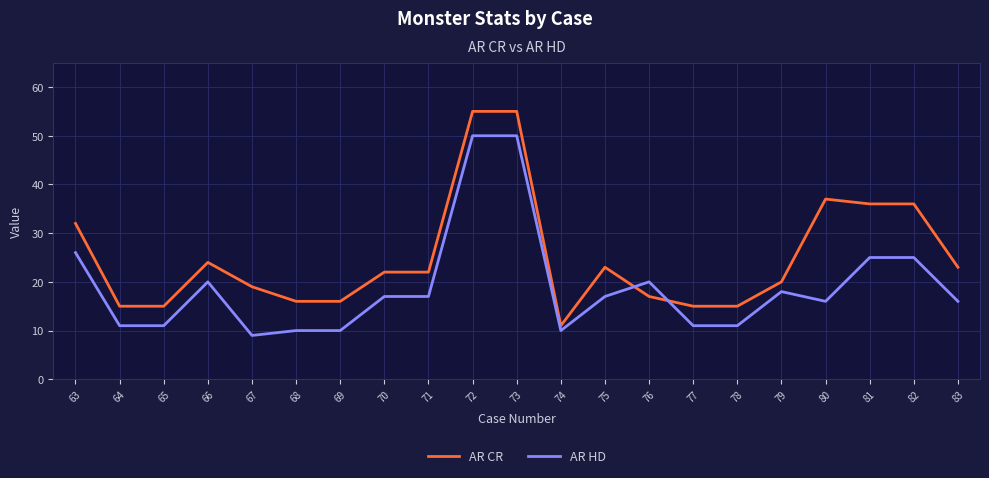

Is this an area chart (filled region under the line)?

No